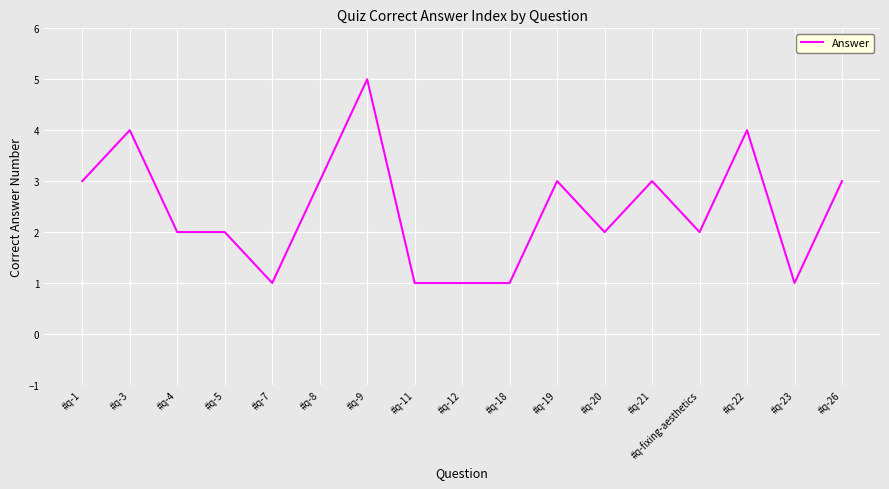

What is the change in value from #q-1 to #q-23?

-2